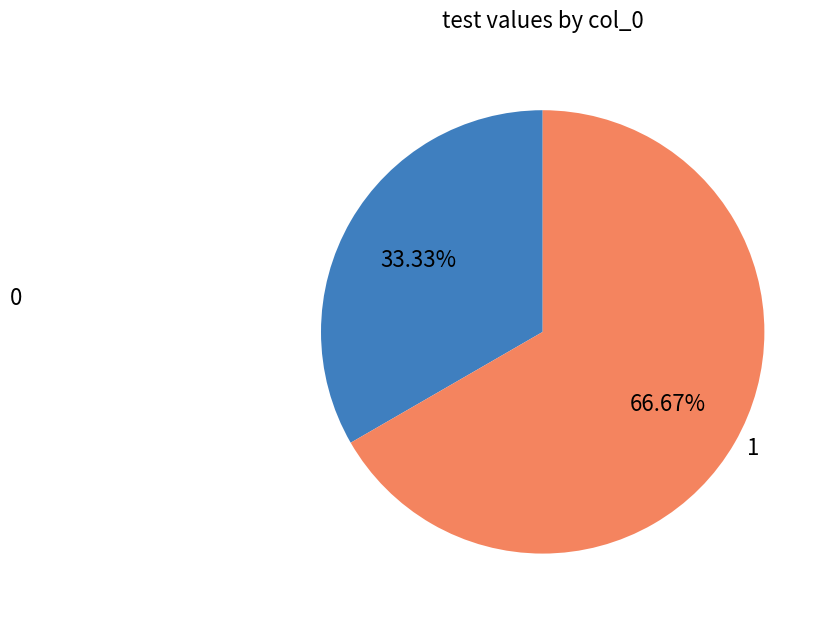

What percentage is NOT represented by 0?

66.7%